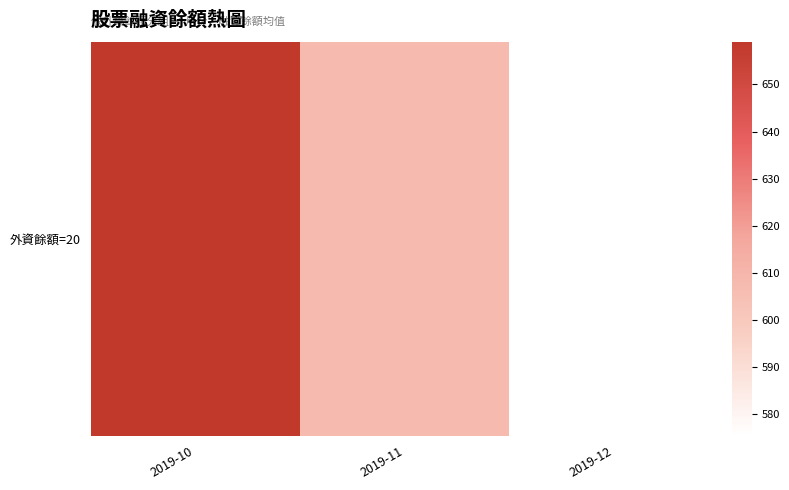

How many values are below 607?

1